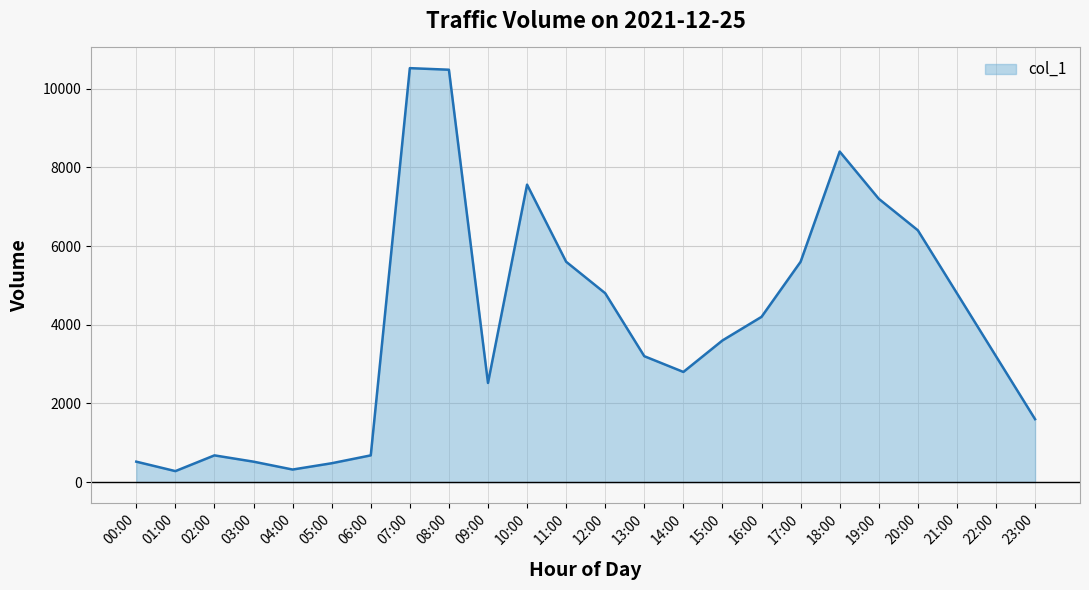

What is the smallest value displayed?

280